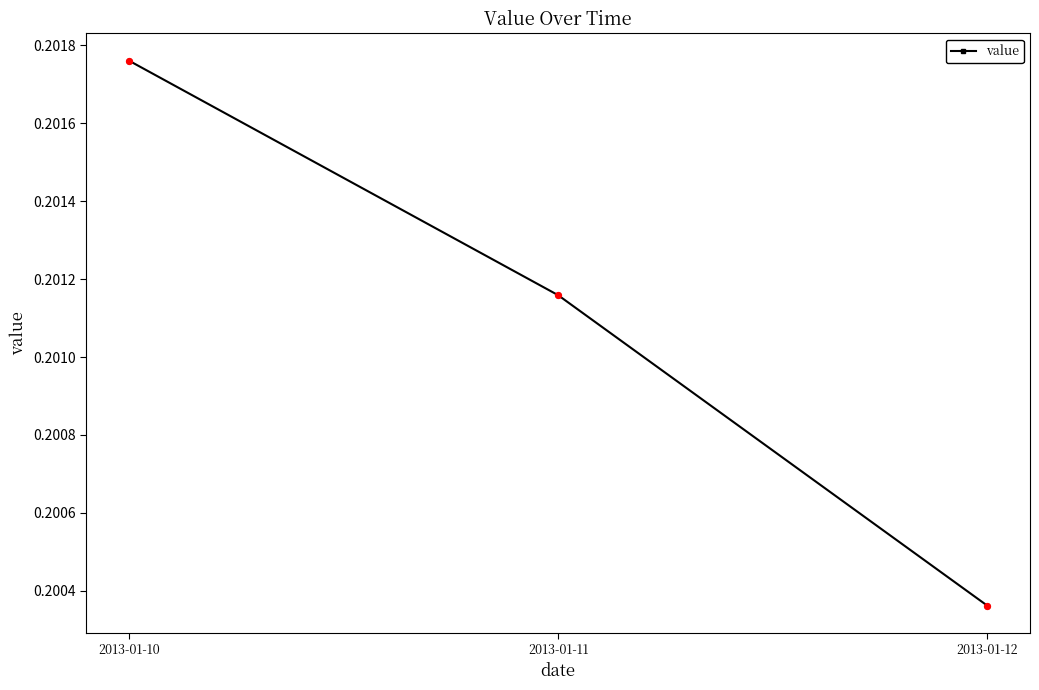

Which has a higher value, 2013-01-10 or 2013-01-11?

2013-01-10